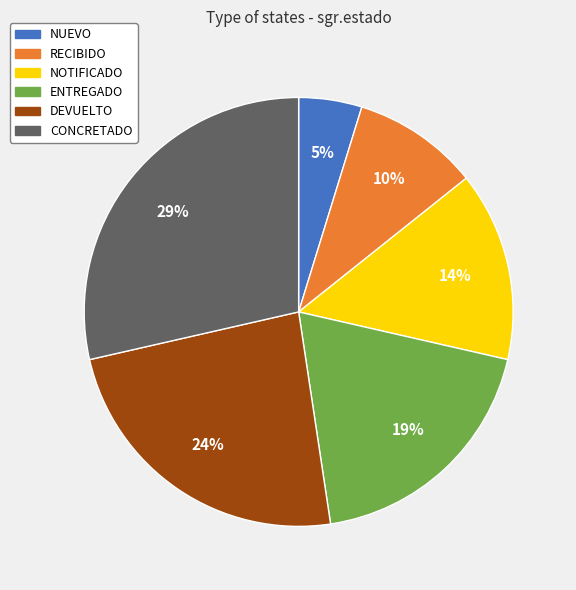

How many slices are in this pie chart?

6